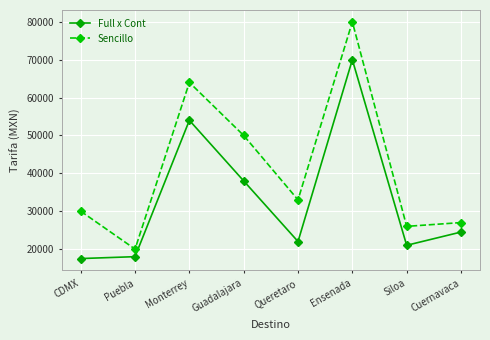

What is the spread (max minus min) of values at Guadalajara?

12000